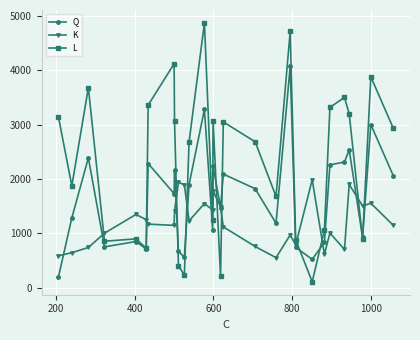

True or false: Q and L intersect in this chart.

True